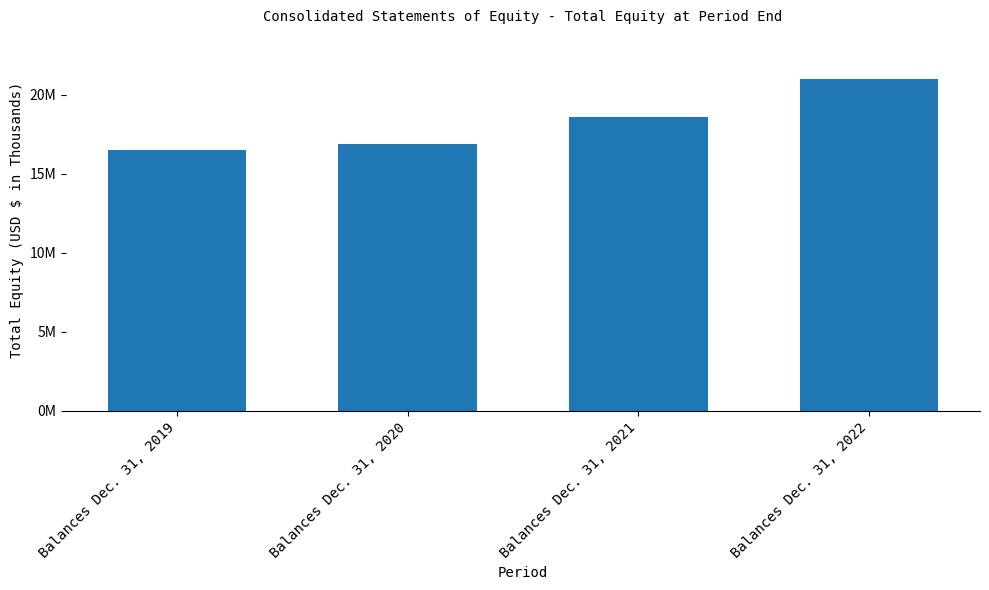

How many series are shown in this chart?

1